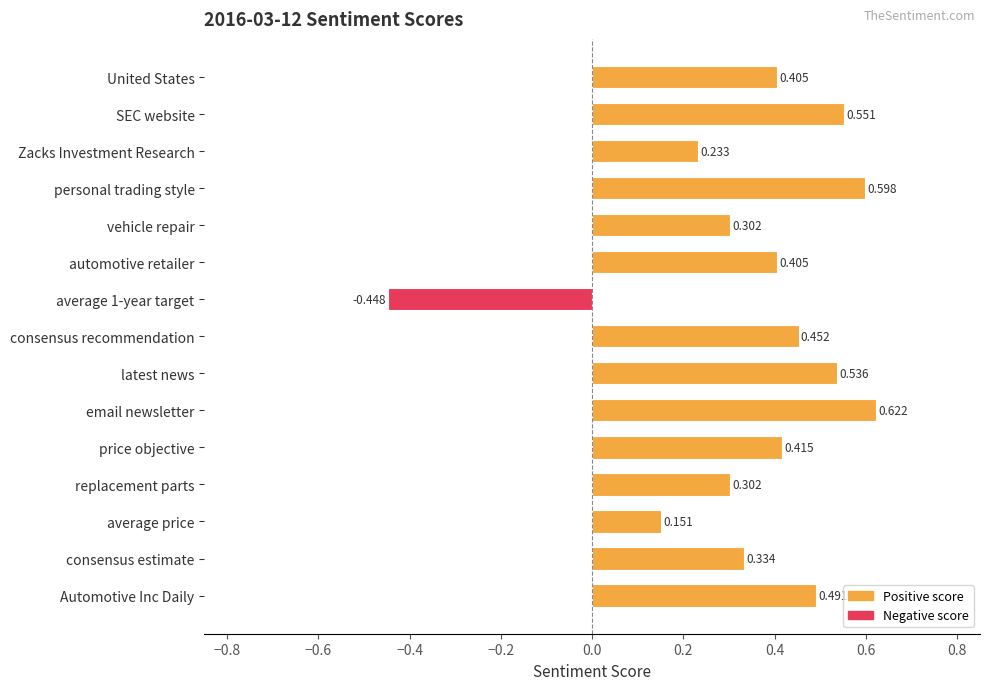

Which category has the highest value across all series?

email newsletter